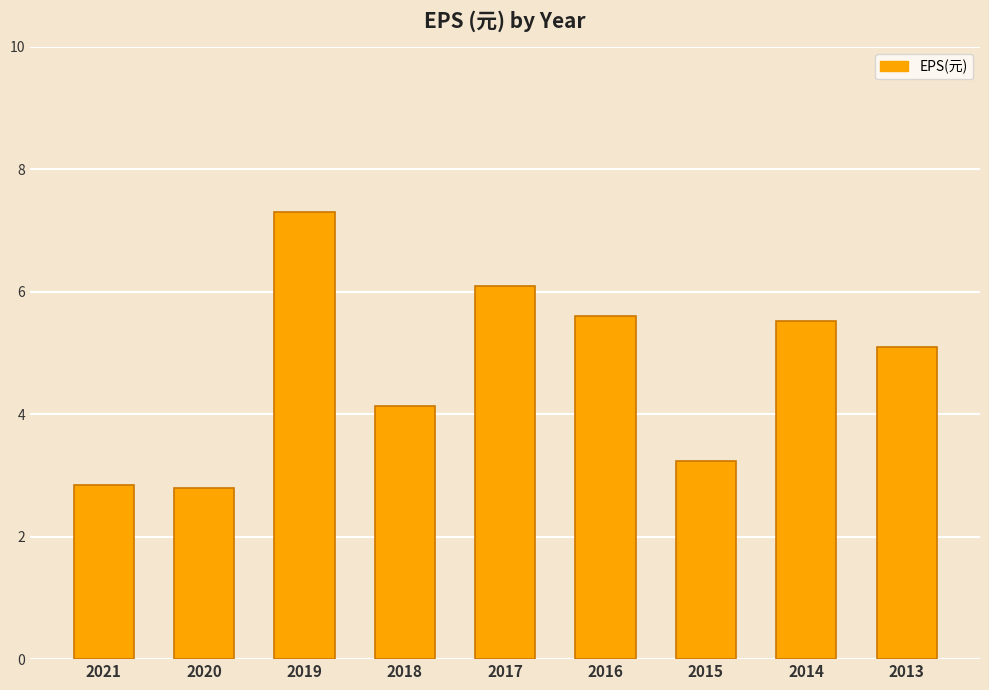

Read the value at 2013.

5.1